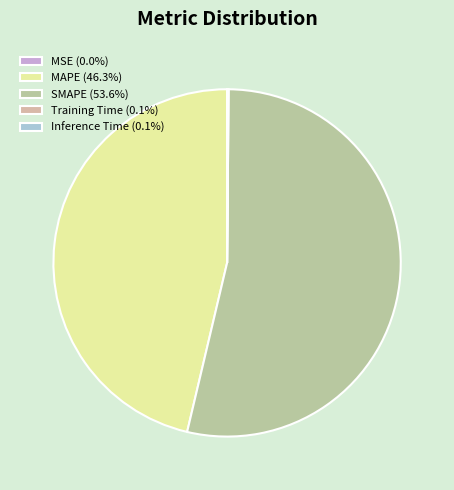

Is there a majority slice in this chart?

Yes